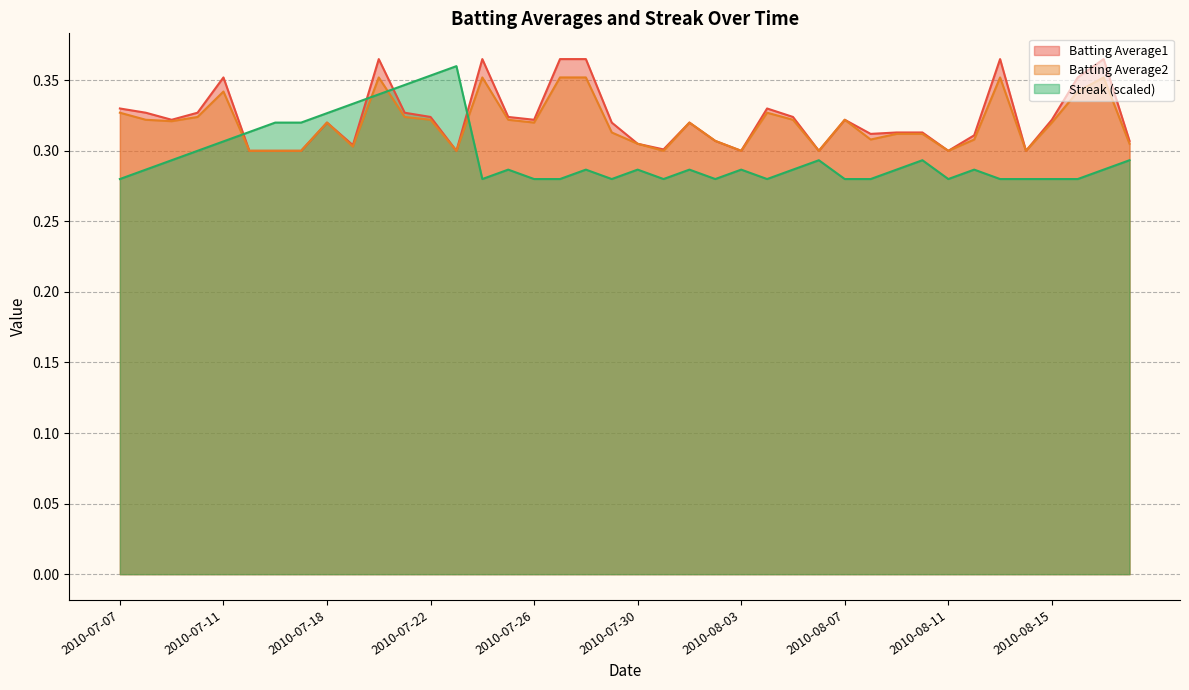

Read the Batting Average2 value at 2010-07-17.

0.3